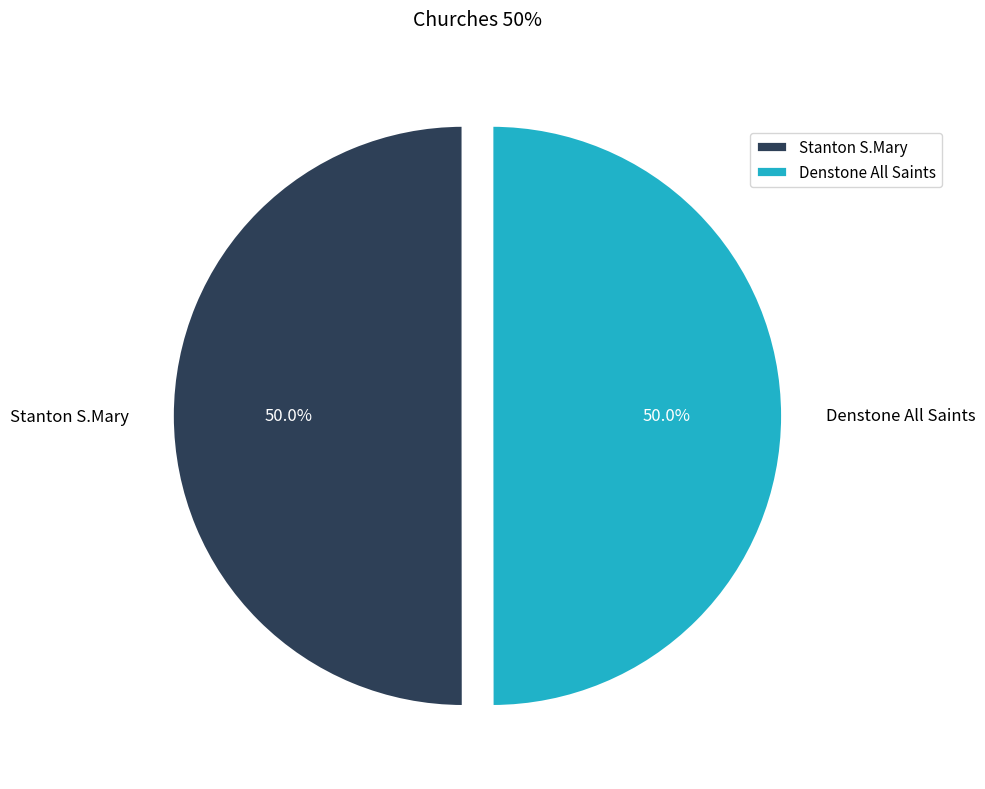

To the nearest percent, what is the average slice percentage?

50%